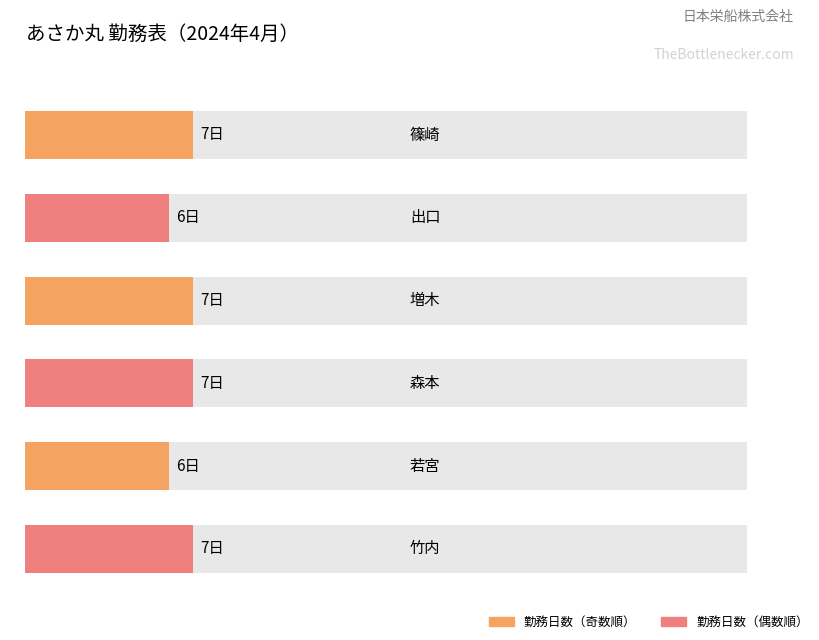

What is the sum of all values?

40